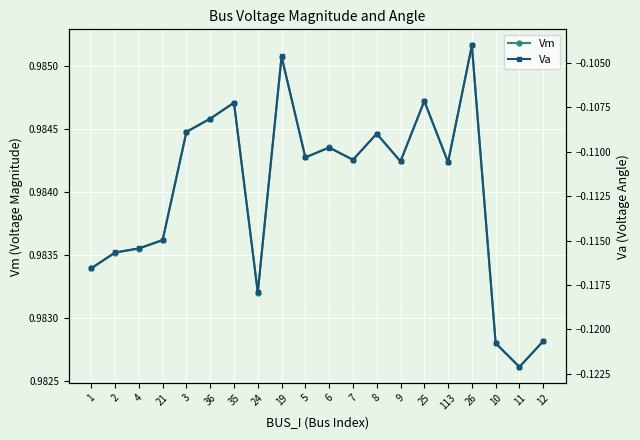

Which series changed the most between 21 and 10?

Va